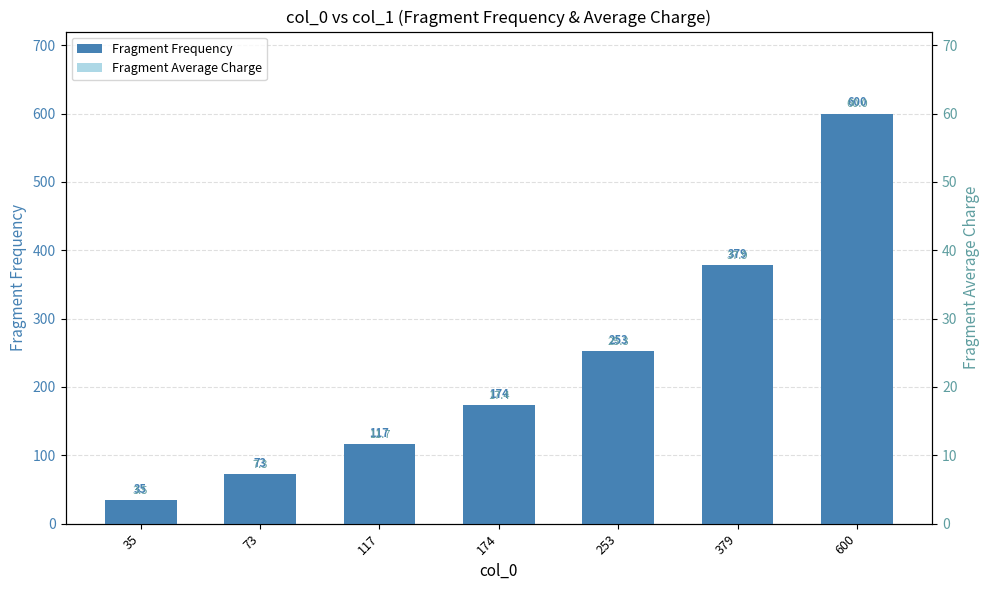

The Fragment Average Charge series shows 174 at 174. True or false?

True